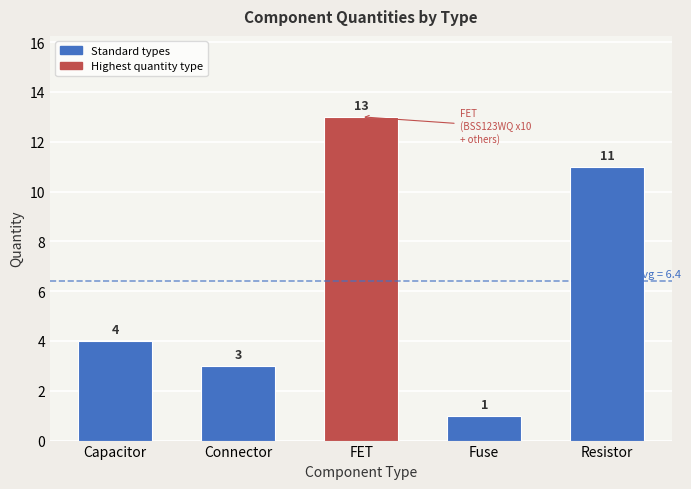

Is it true that the value at FET is 22?

False